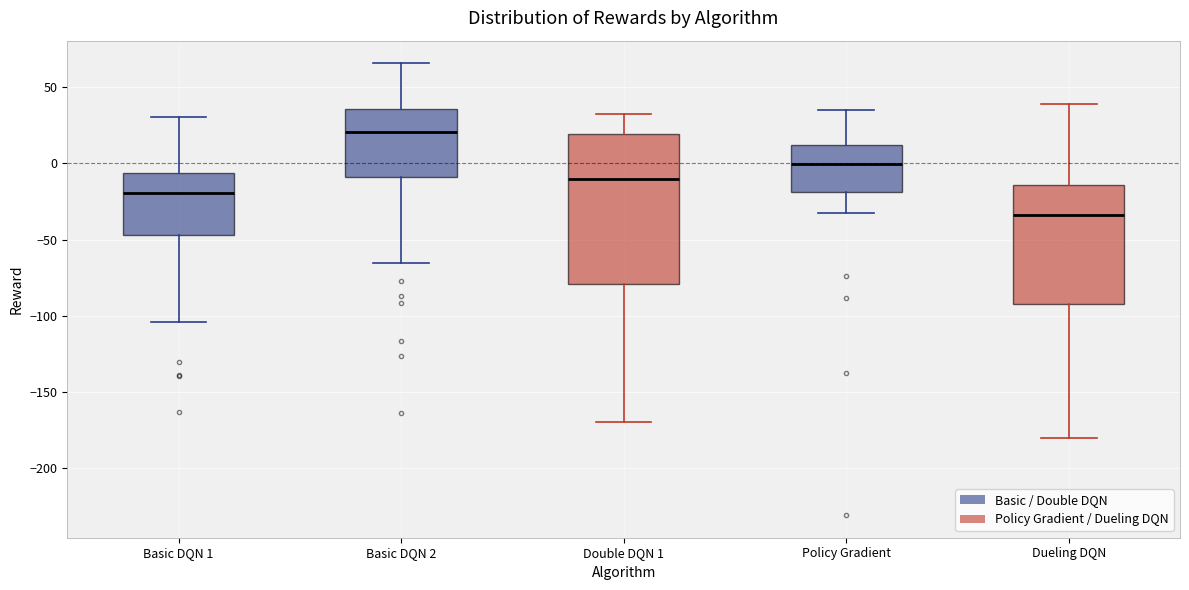

Where is the upper edge of the box for Basic DQN 1 on the y-axis? The values are not printed on the chart, so give them approximately, as read against the axis.

-5